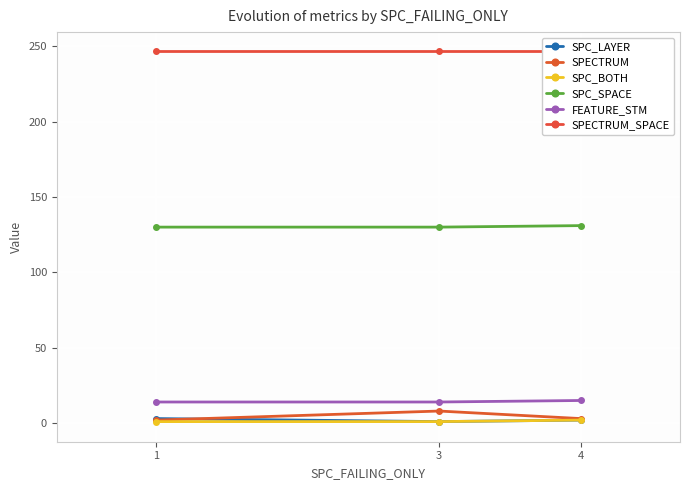

What value does the SPC_SPACE series have at 1?

130